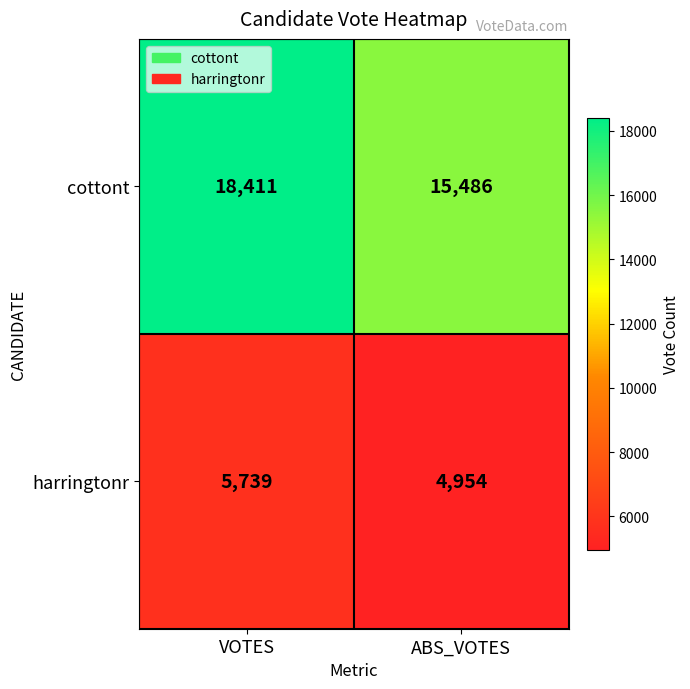

The harringtonr series shows 1842 at ABS_VOTES. True or false?

False